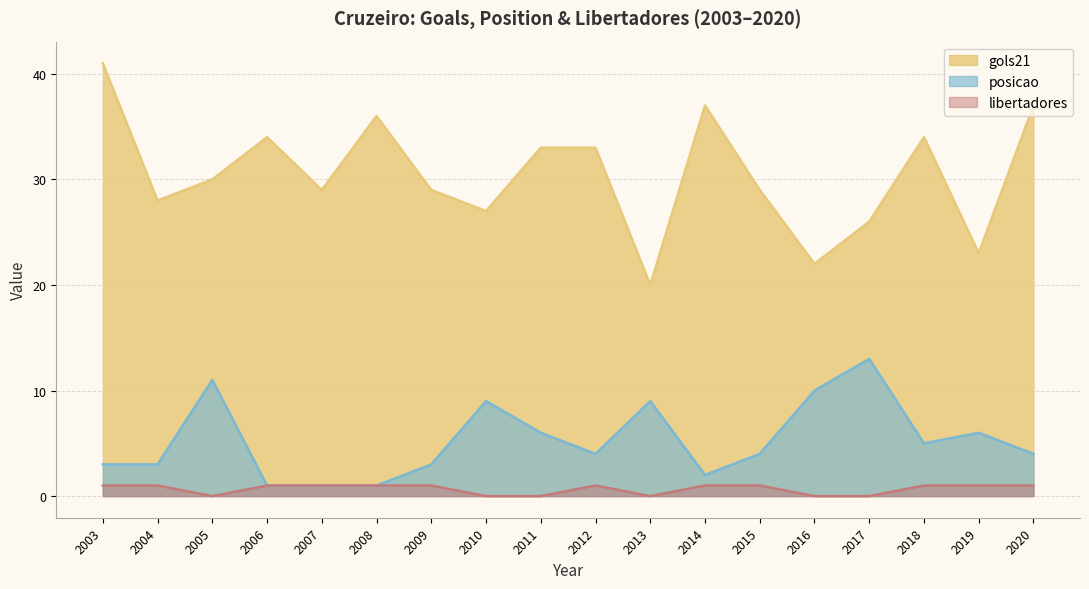

True or false: posicao and libertadores cross at least once.

False